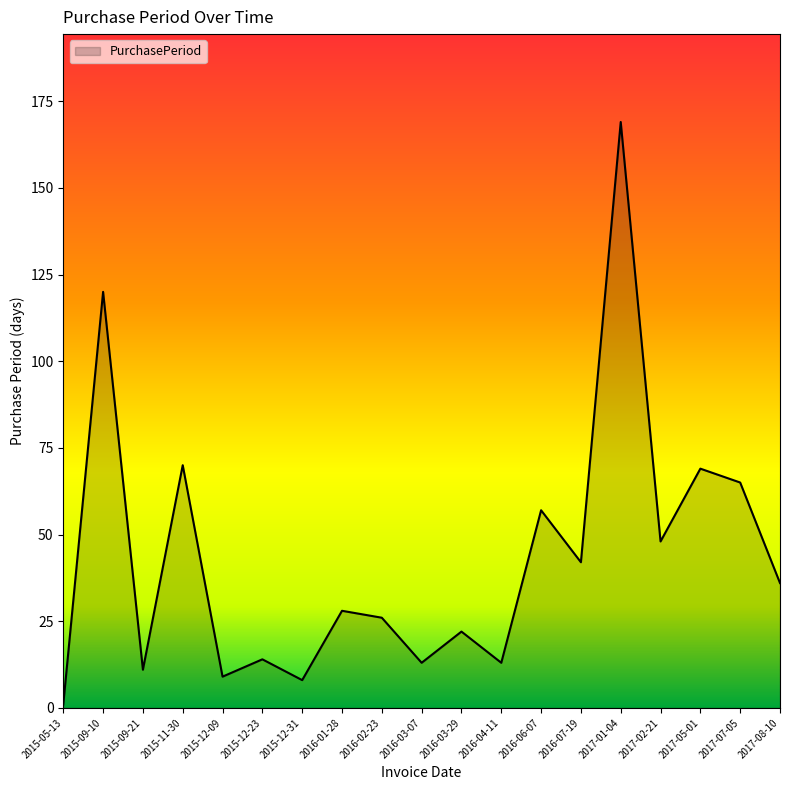

What is the change in value from 2015-09-10 to 2016-04-11?

-107